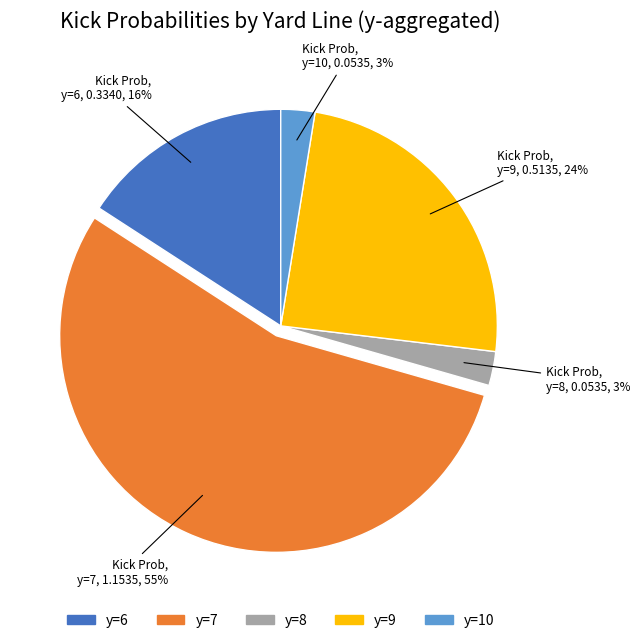

Count the number of slices in the pie.

5